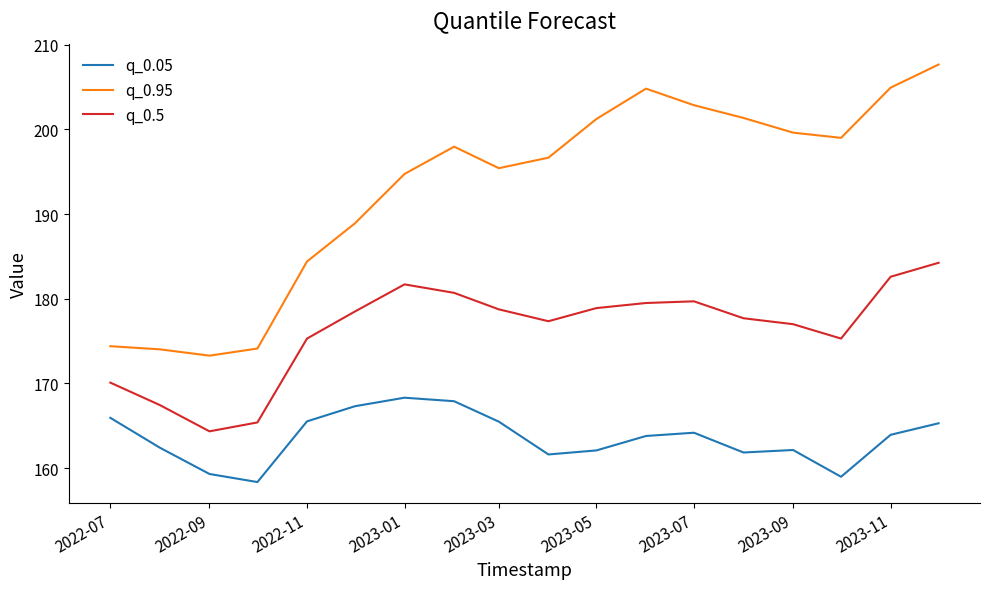

Rank the series by their maximum value, from lowest to highest.

q_0.05, q_0.5, q_0.95